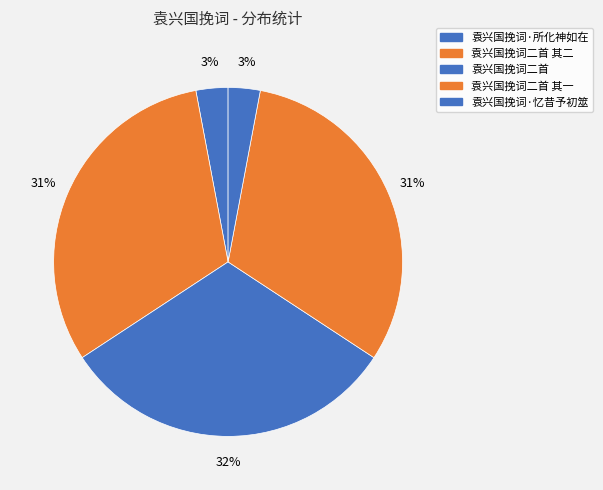

Do 袁兴国挽词二首 and 袁兴国挽词二首 其一 together represent more than half of the pie?

Yes